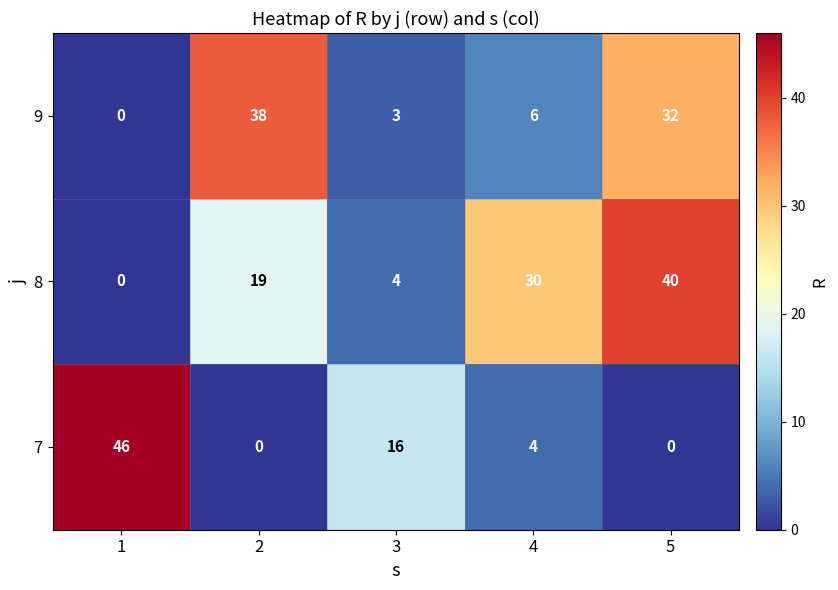

Which category has the highest value in the 8 series?

5